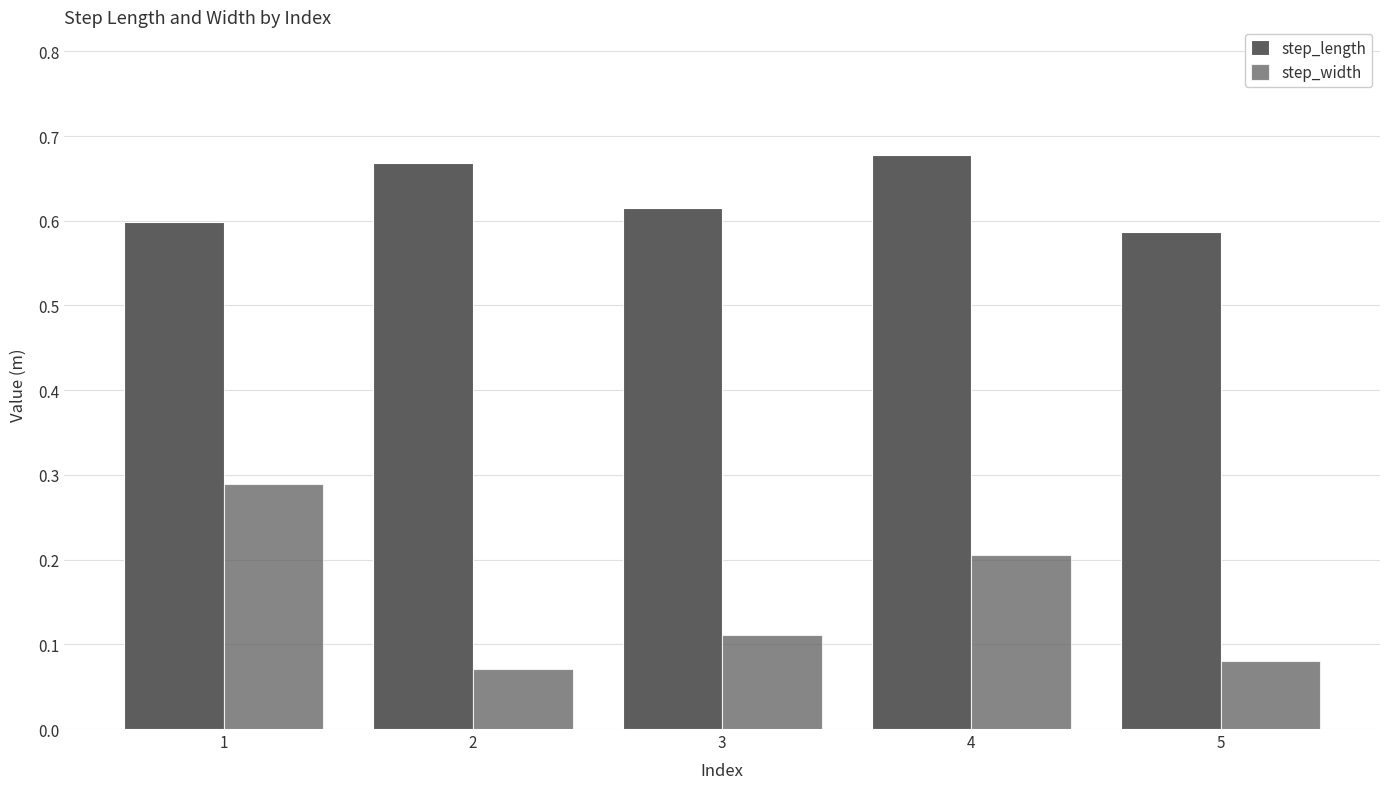

Is it true that step_width equals 0.1 at 4?

False